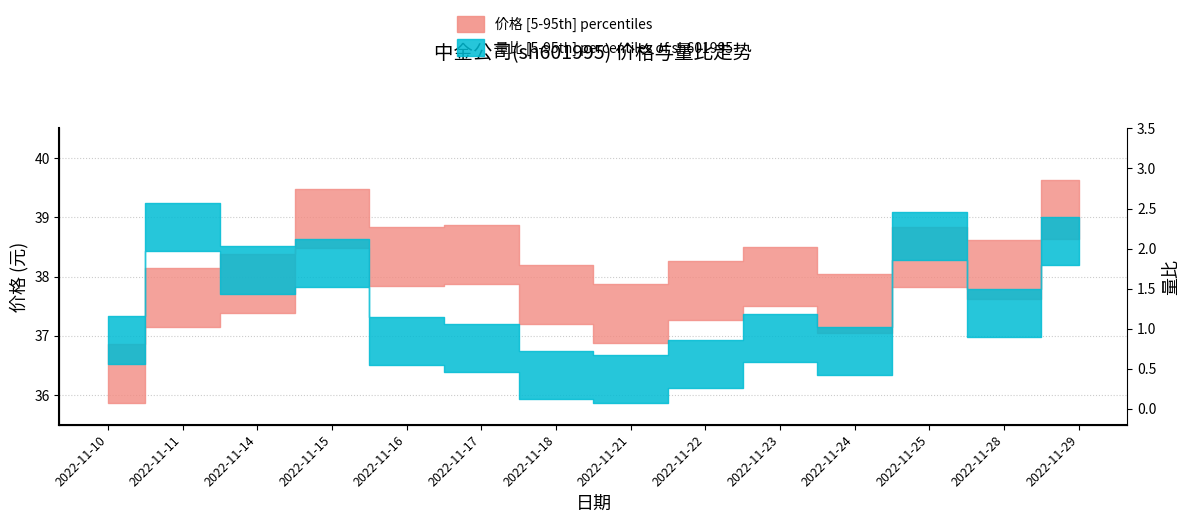

The value of 量比 at 2022-11-18 is 0.2. True or false?

False